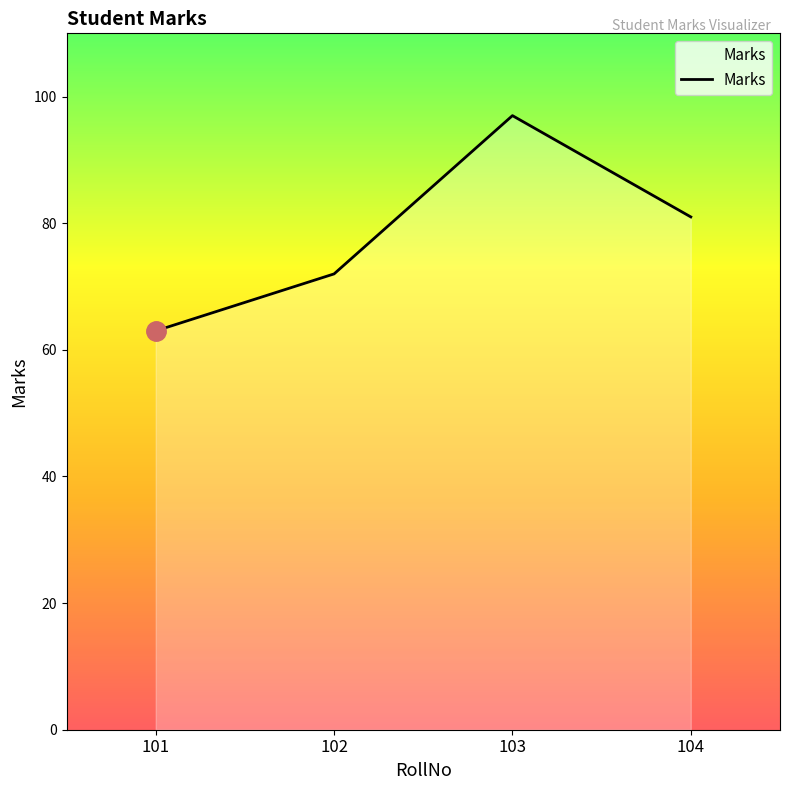

What is the change in value from 102 to 104?

+9